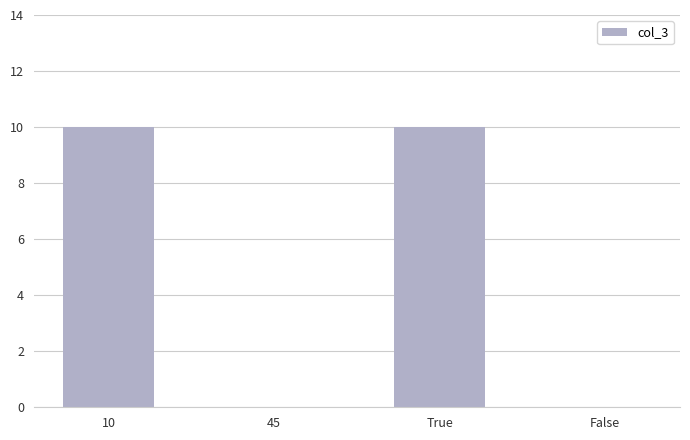

Count the number of categories in the chart.

4